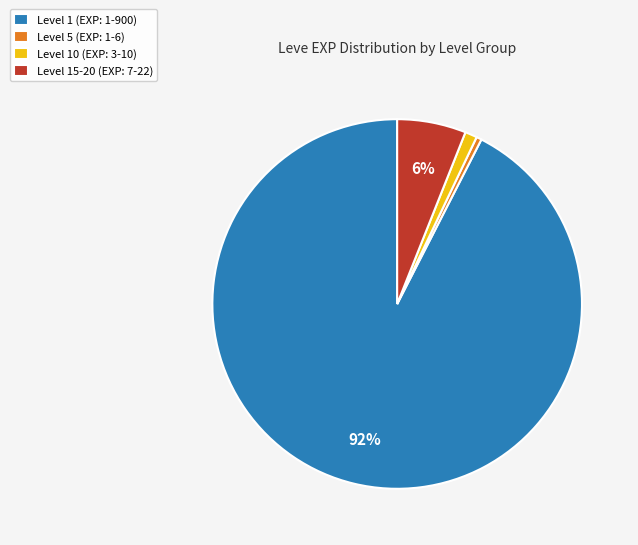

Between Level 5 (EXP: 1-6) and Level 15-20 (EXP: 7-22), which is larger?

Level 15-20 (EXP: 7-22)